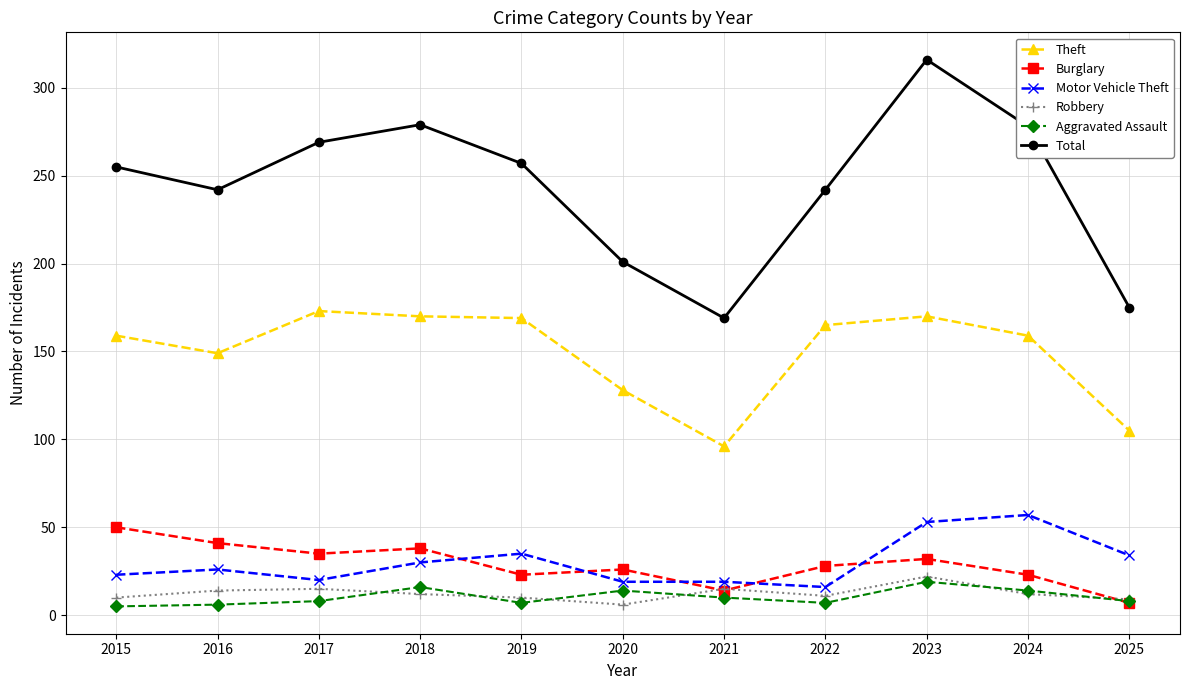

At how many categories does at least one series exceed 71?

11